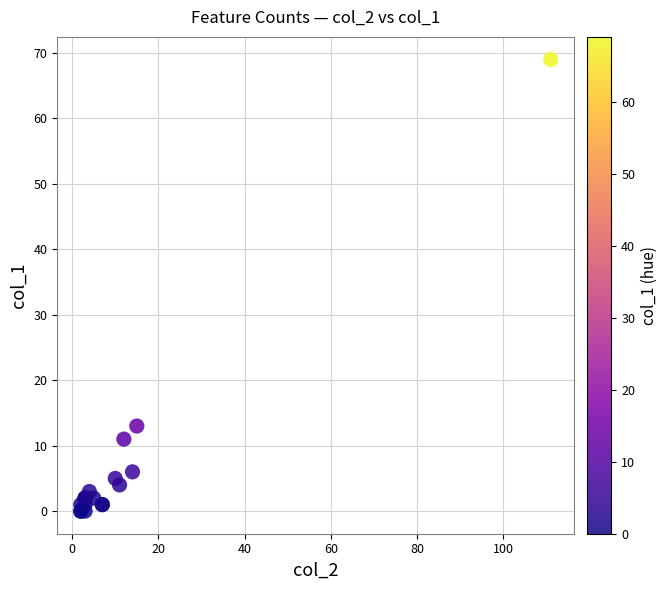

What Y value in the scatter plot is closest to 34?

13